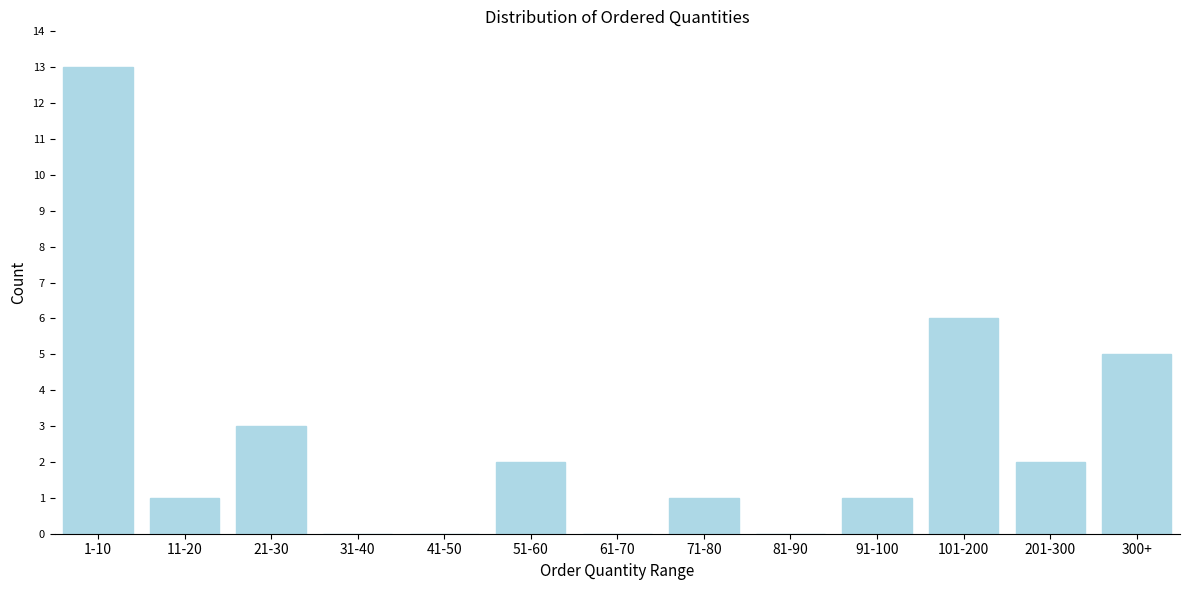

Reading left to right, what are all the values shown in this chart?

1-10=13	11-20=1	21-30=3	31-40=0	41-50=0	51-60=2	61-70=0	71-80=1	81-90=0	91-100=1	101-200=6	201-300=2	300+=5